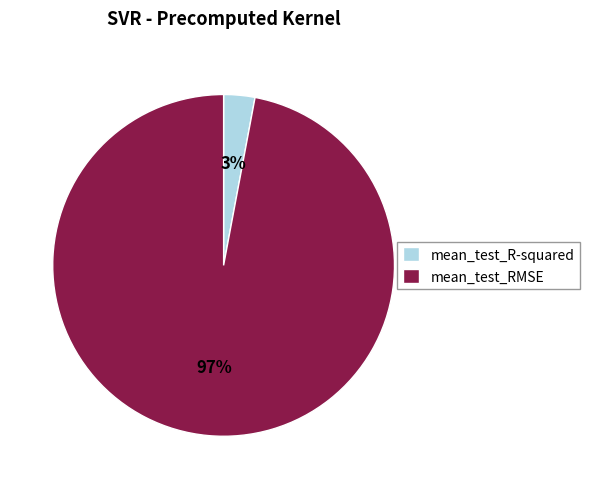

Rank the categories by value from lowest to highest.

mean_test_R-squared, mean_test_RMSE